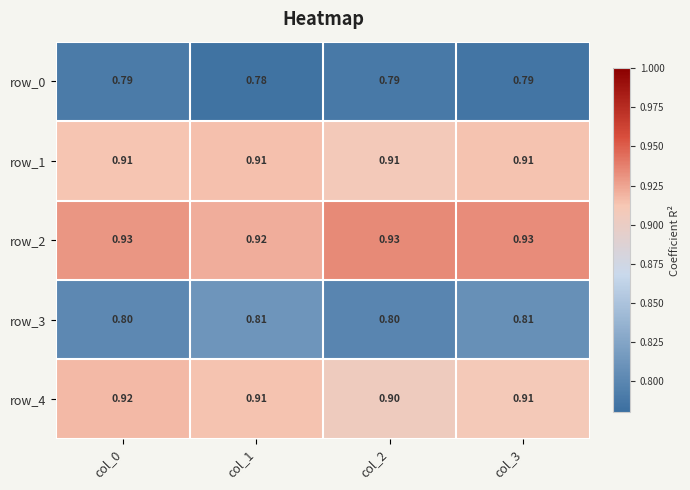

The value of row_2 at col_0 is 0.9. True or false?

True